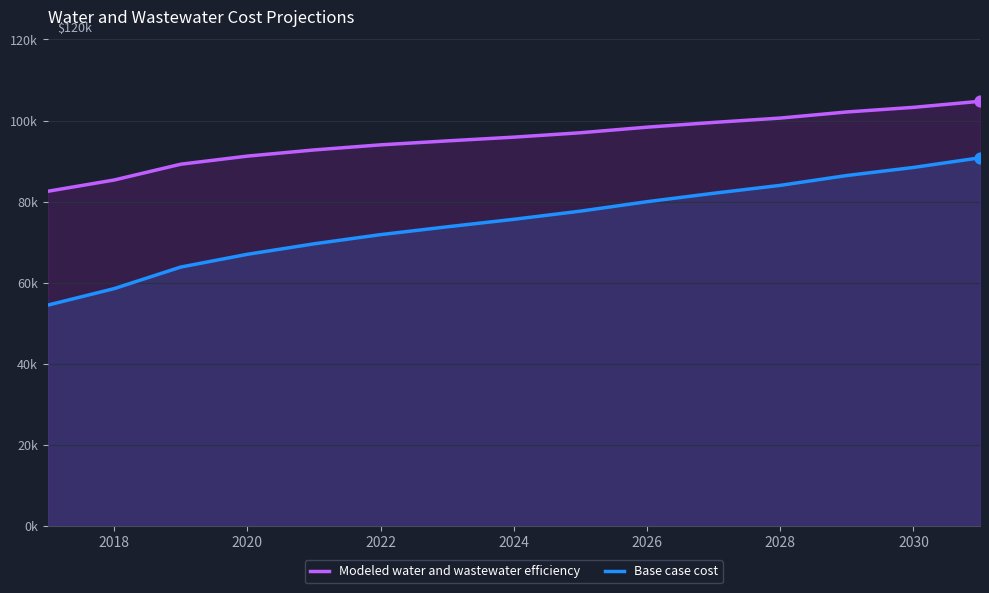

Which series has the largest Y range (max minus min)?

Base case cost